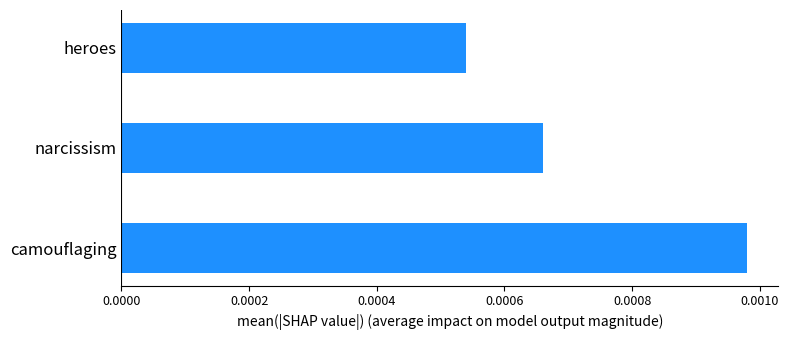

Where is the data nearest to the value 0?

heroes